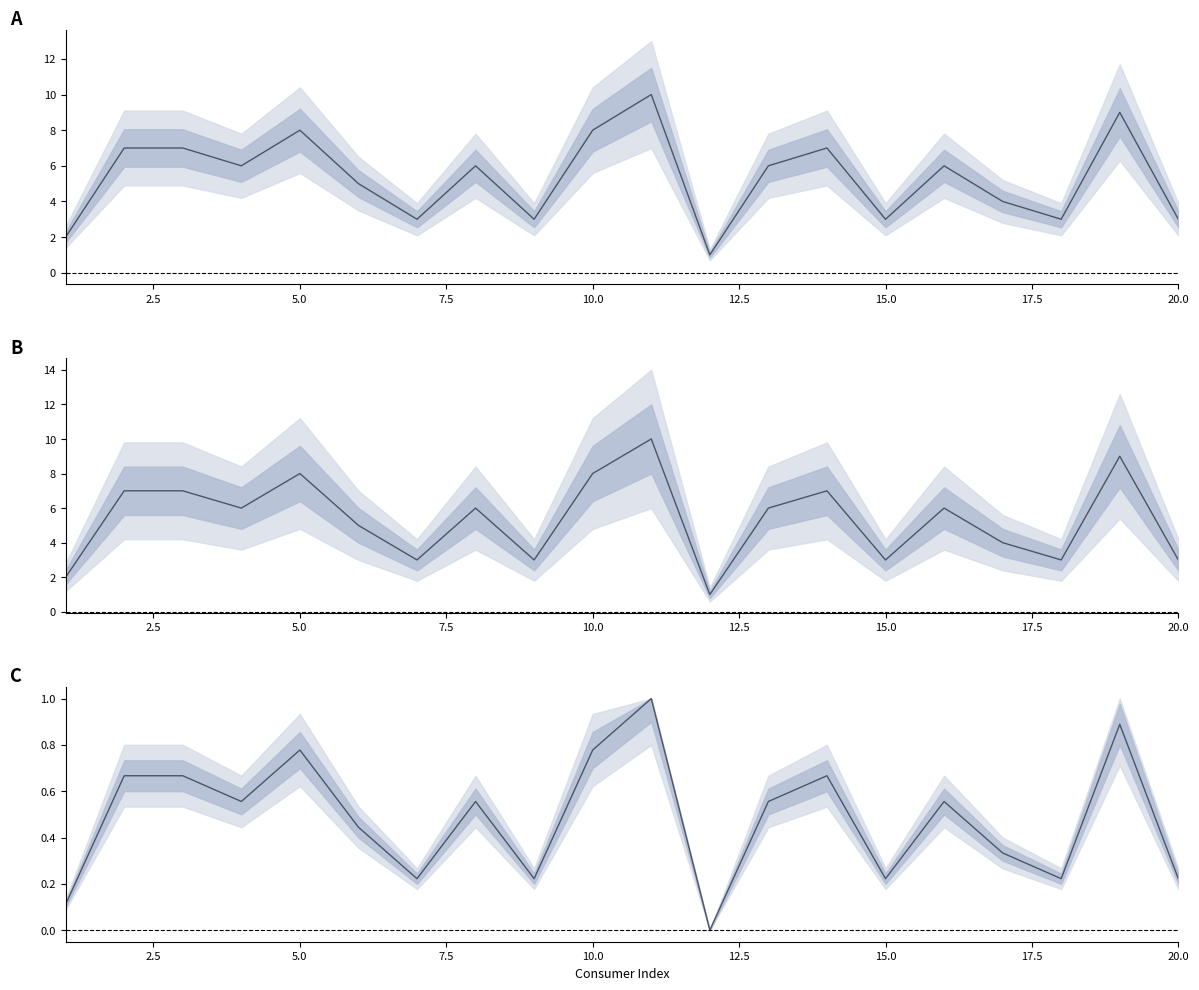

The value of ReadDiff at 2.5 is 10.3. True or false?

False